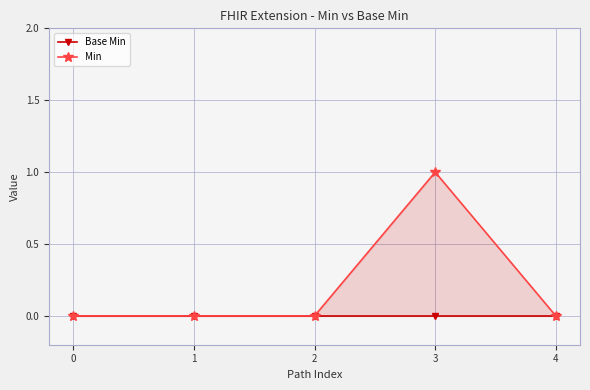

True or false: Min and Base Min intersect in this chart.

False